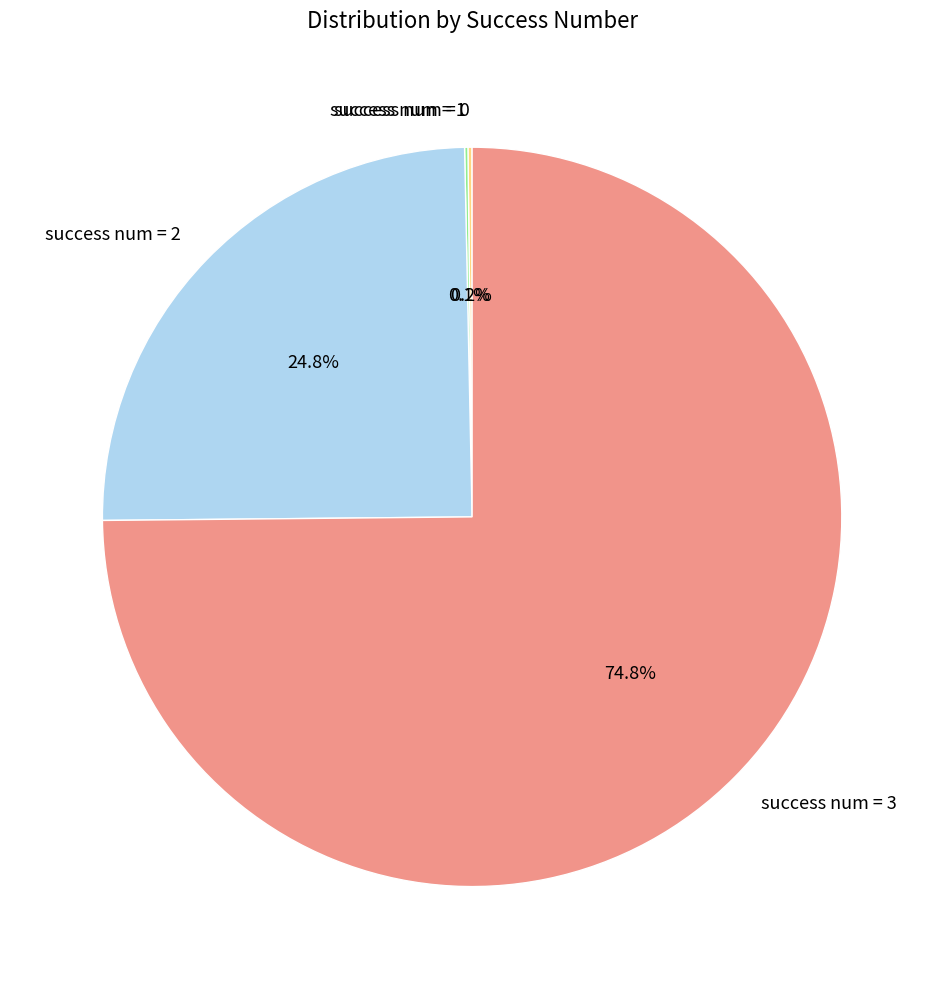

Is there a majority slice in this chart?

Yes